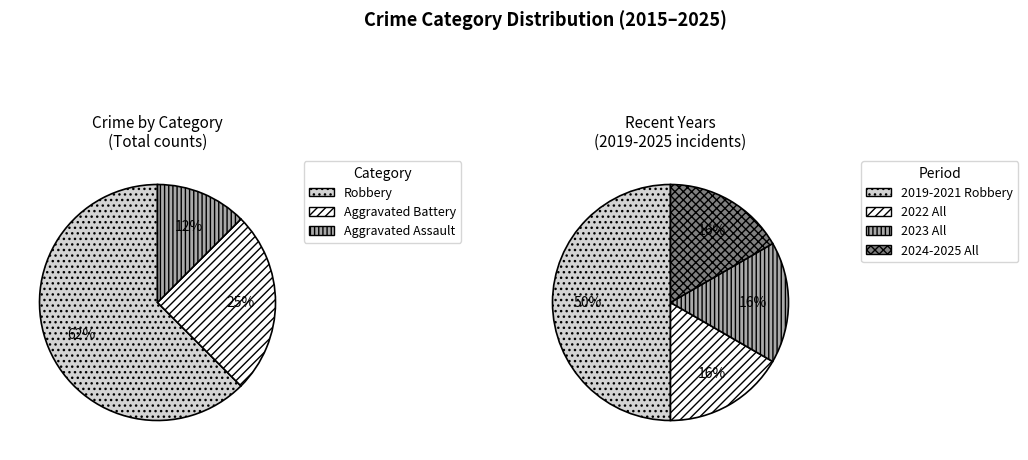

To the nearest percent, what is the difference between the largest and smallest slice percentages?

50%